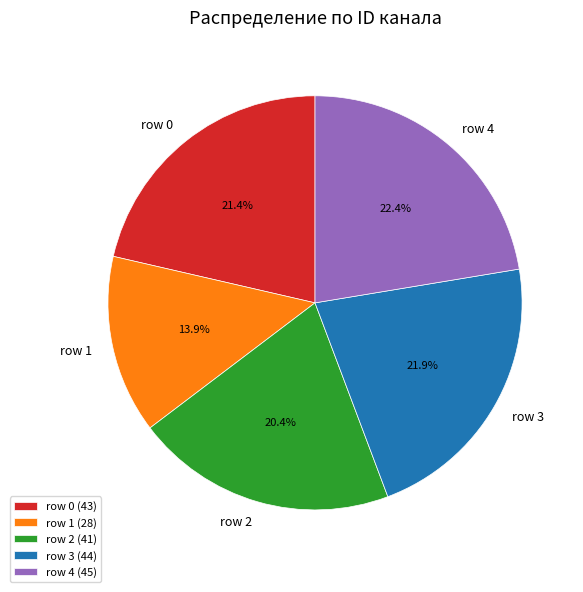

To the nearest percent, what portion does row 0 represent?

21%